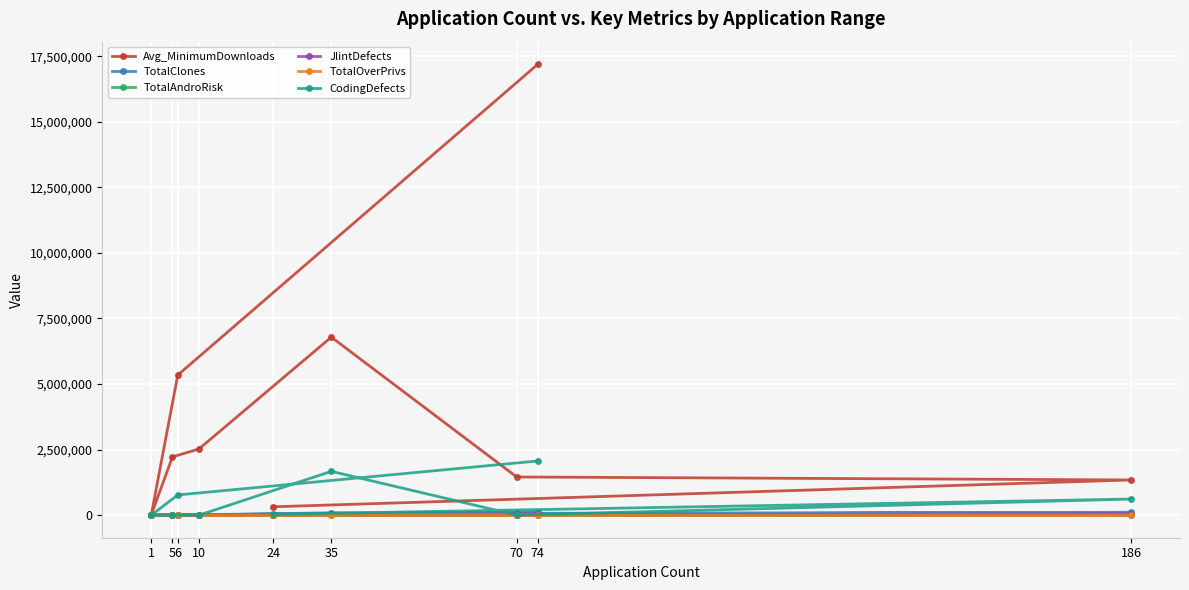

At which category does TotalClones reach its first local peak?

186